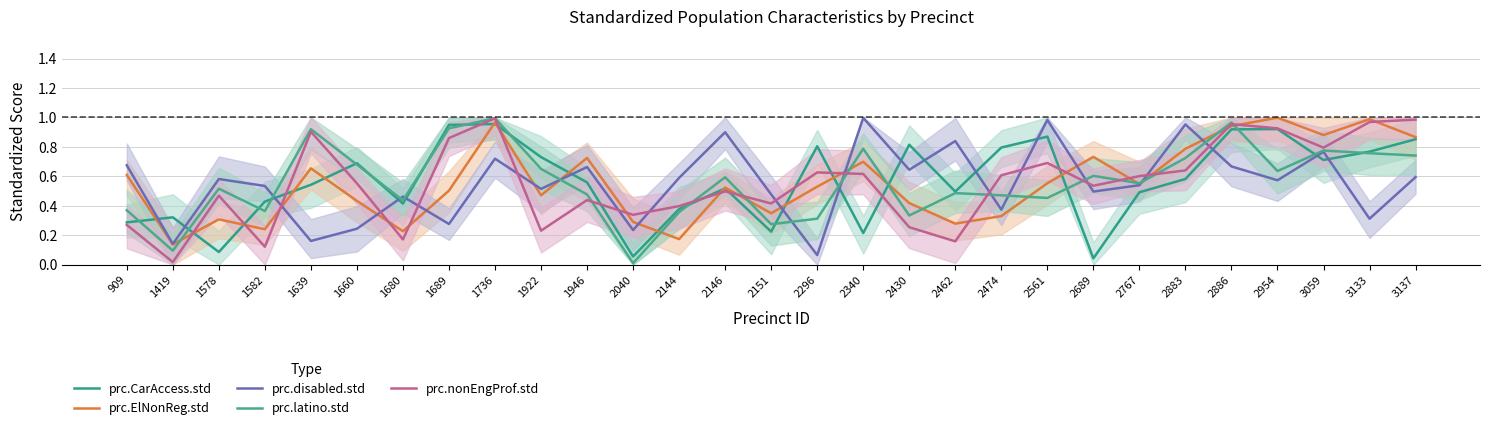

What is the difference between the maximum and minimum values in the prc.nonEngProf.std series?

1.0